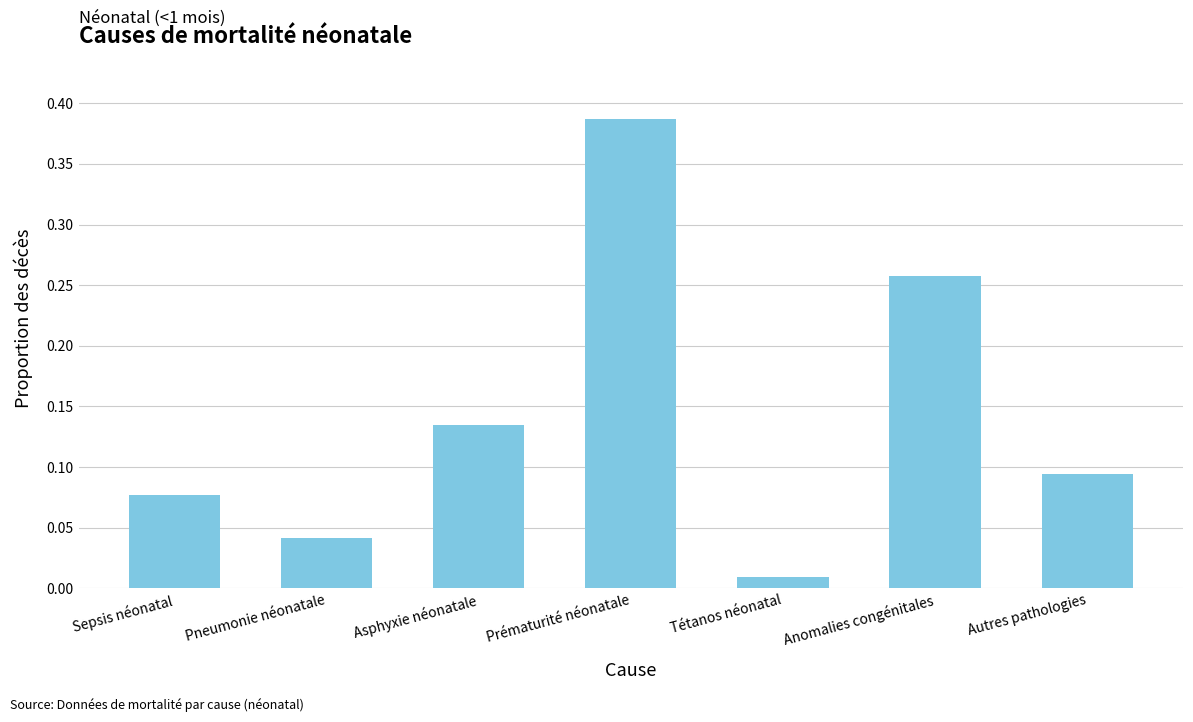

Rank the categories by value from lowest to highest.

Tétanos néonatal, Pneumonie néonatale, Sepsis néonatal, Autres pathologies, Asphyxie néonatale, Anomalies congénitales, Prématurité néonatale